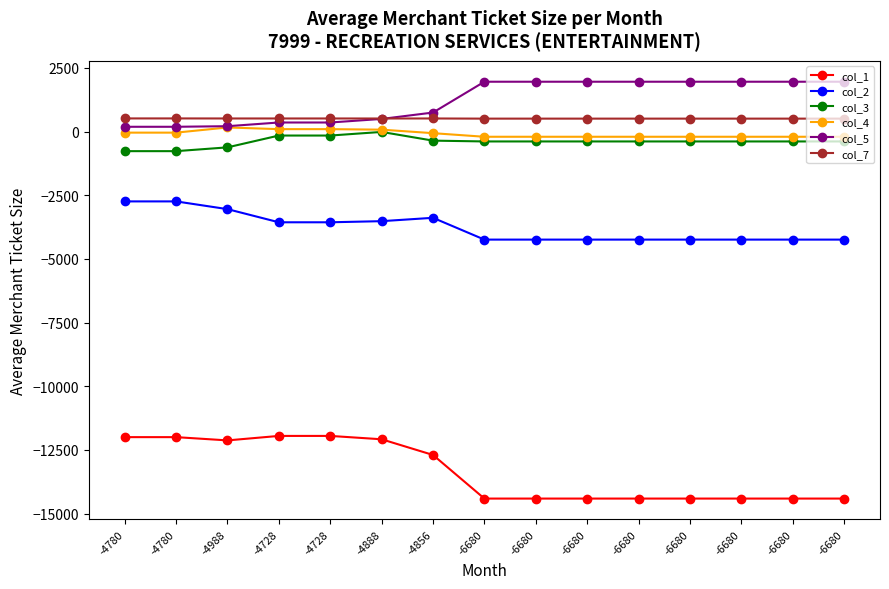

How many data points does each series have?

15